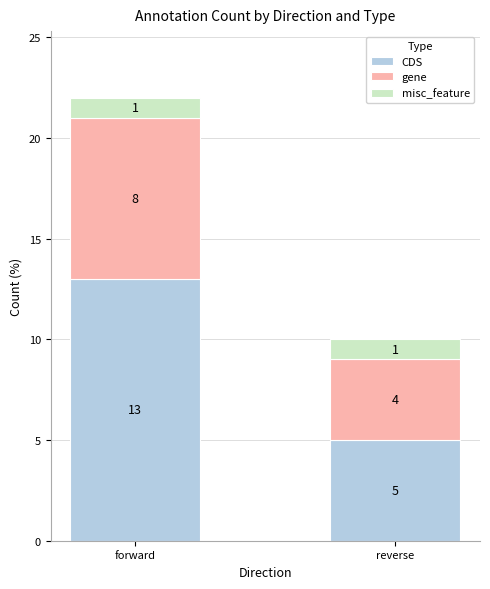

Reading left to right, what are the values for CDS?

13	5